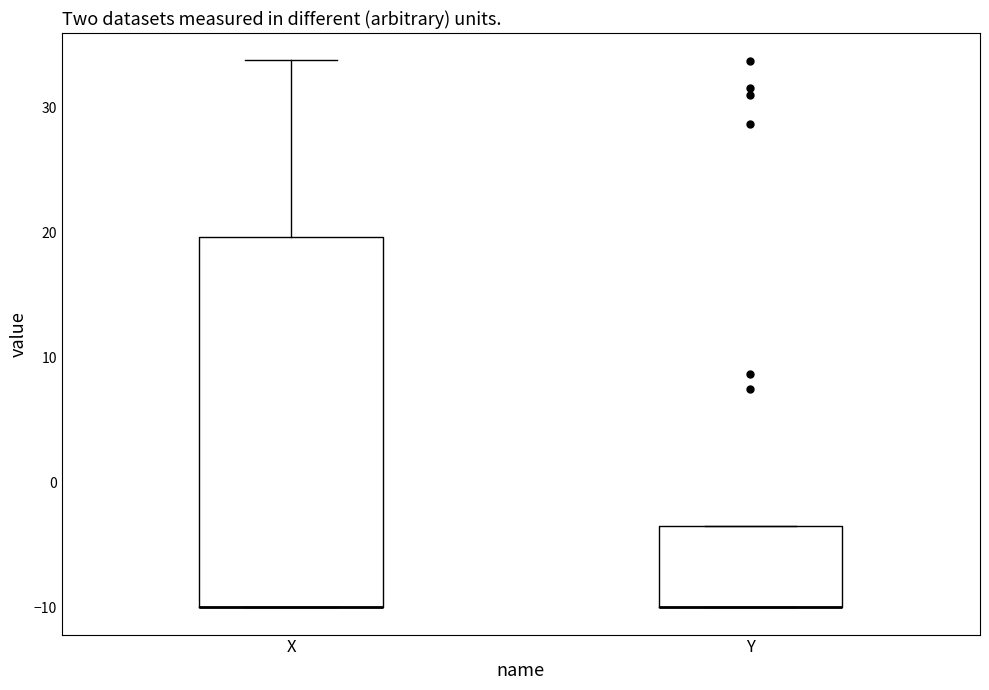

Reading left to right, transcribe this box plot: for each box, give where its median line is, the range the box spans, and where its two whiskers end, as read against the y-axis. The values are not printed on the chart, so give them approximately, as read against the axis.

X: median -10 (drawn on the box's lower edge), box -10 to 20, whiskers -10 to 34
Y: median -10 (drawn on the box's lower edge), box -10 to -3, whiskers -10 to -3